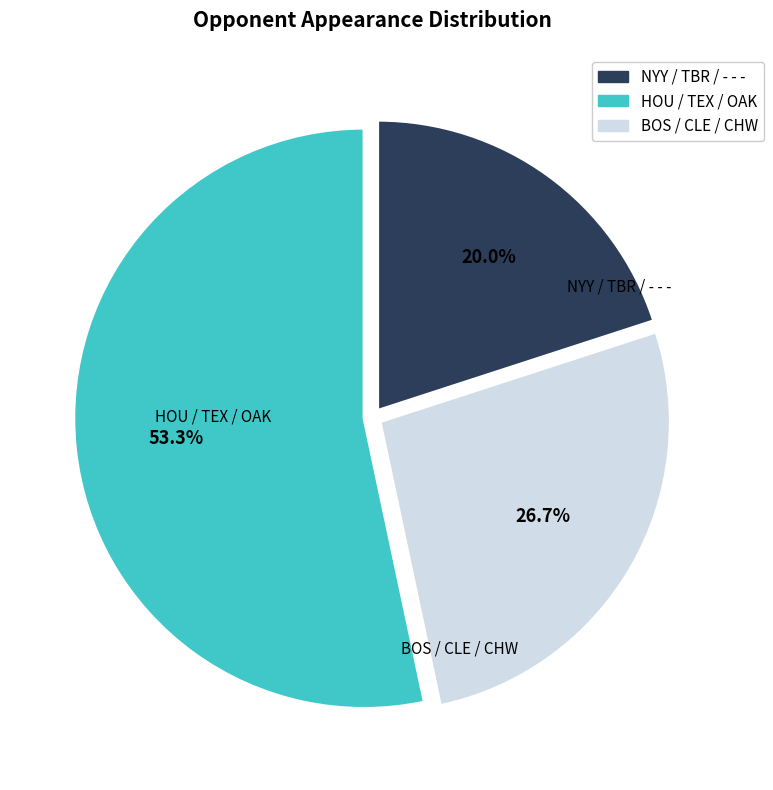

How many segments does this pie chart have?

3